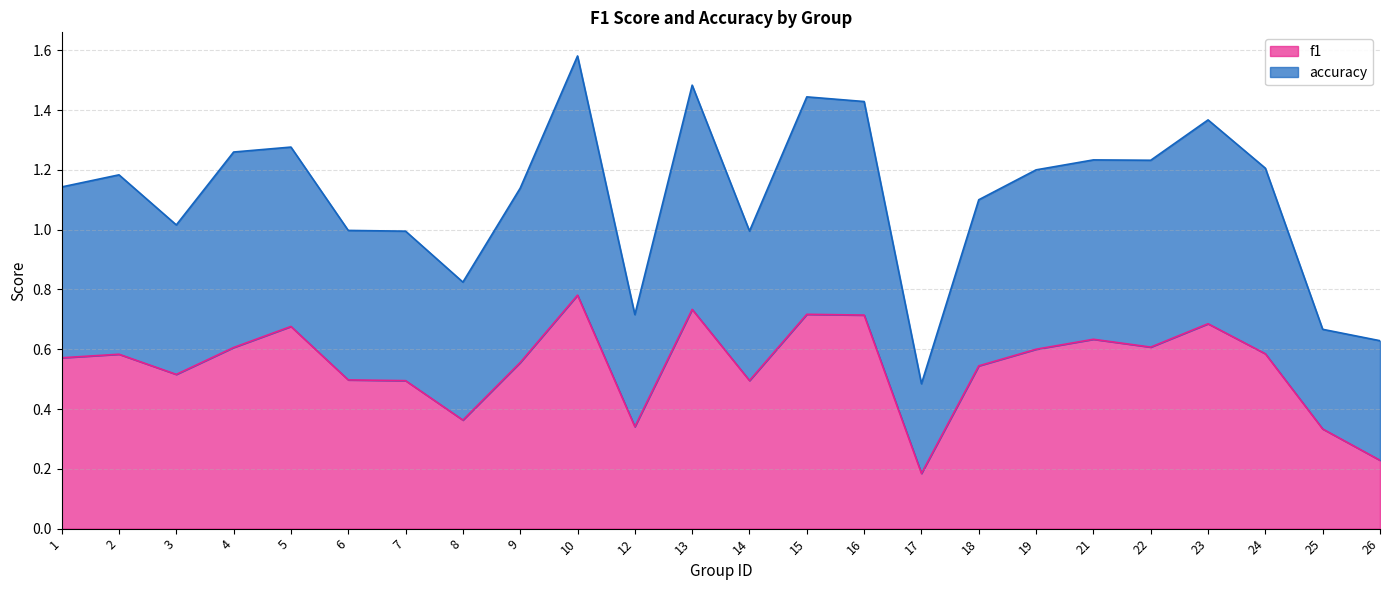

At how many categories does at least one series exceed 0?

24